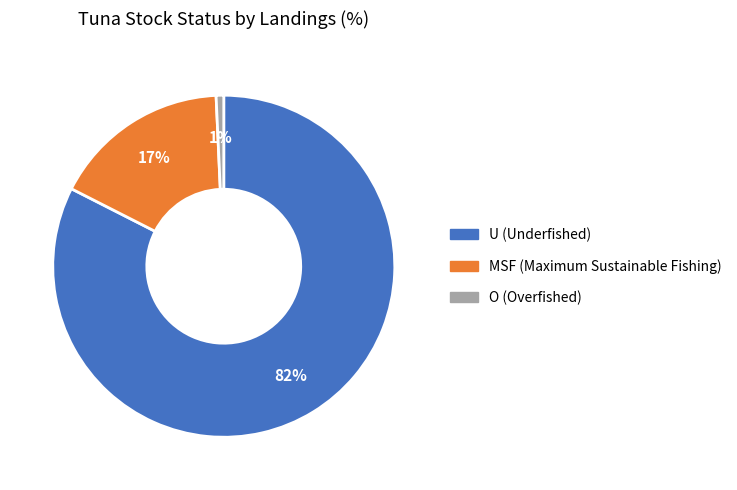

Count the number of slices in the pie.

3